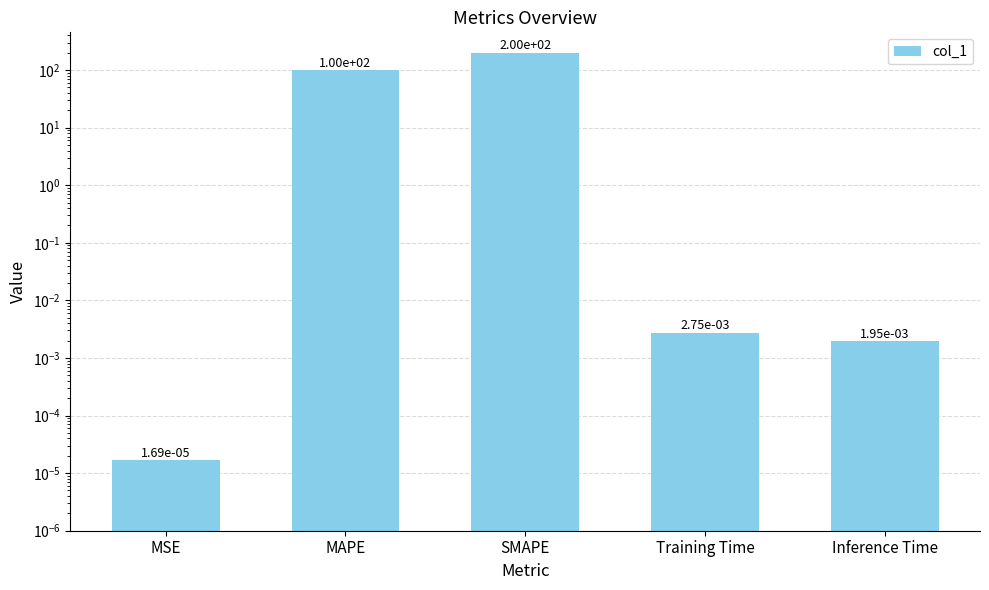

The value at MAPE is 100.0. True or false?

True